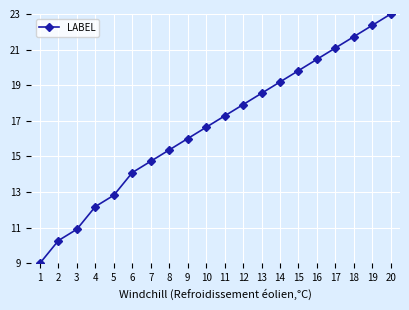

Rank the categories by value from lowest to highest.

1, 2, 3, 4, 5, 6, 7, 8, 9, 10, 11, 12, 13, 14, 15, 16, 17, 18, 19, 20